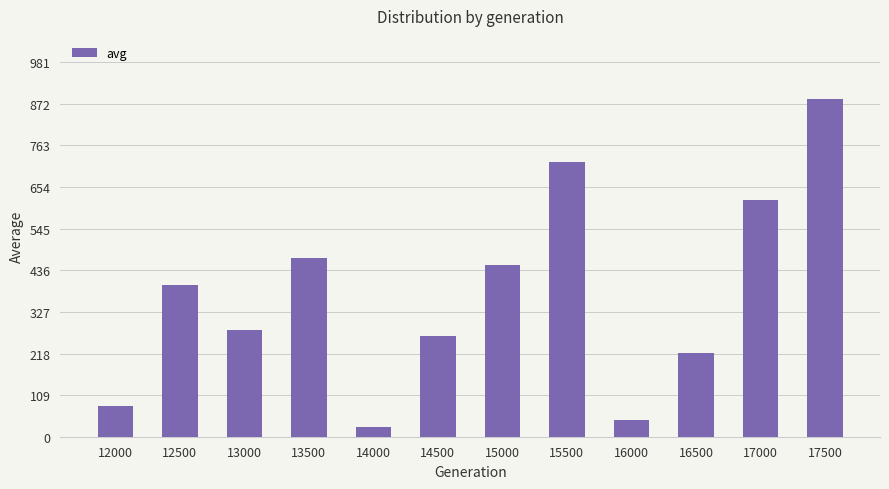

Reading left to right, what are all the values shown in this chart?

80.6	397.9	279.3	468.7	24.8	264.6	449.7	718.7	42.8	220.4	620.6	883.4